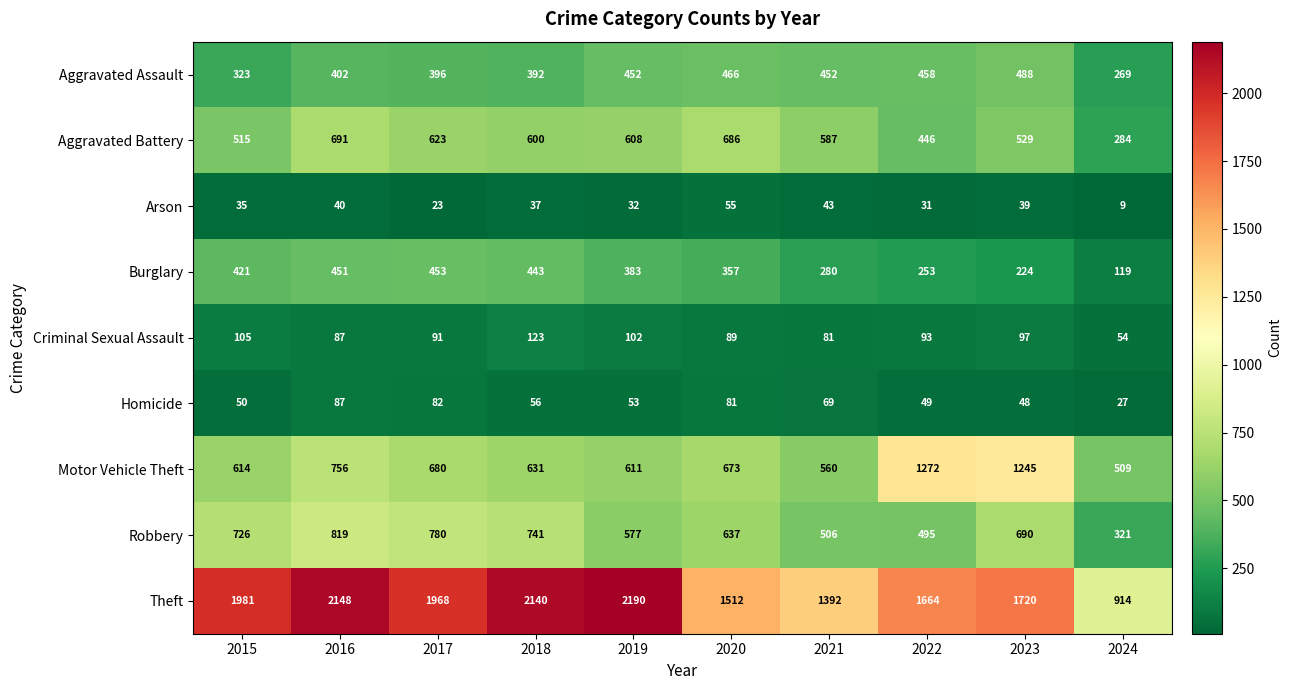

How many distinct data groups are displayed?

9